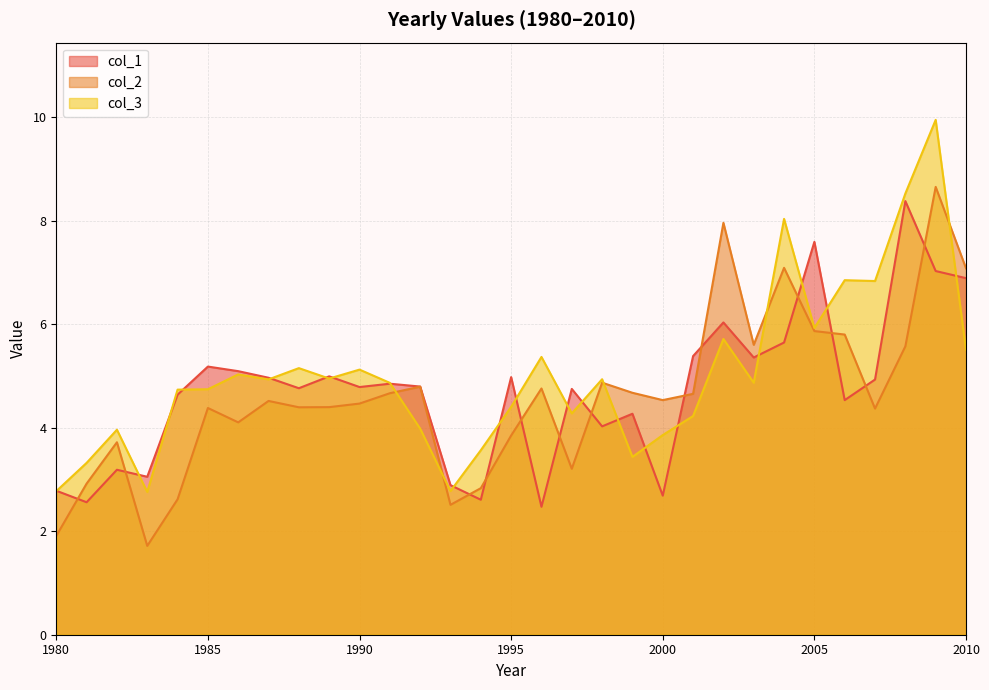

What is the difference between the maximum and minimum values in the col_2 series?

6.9